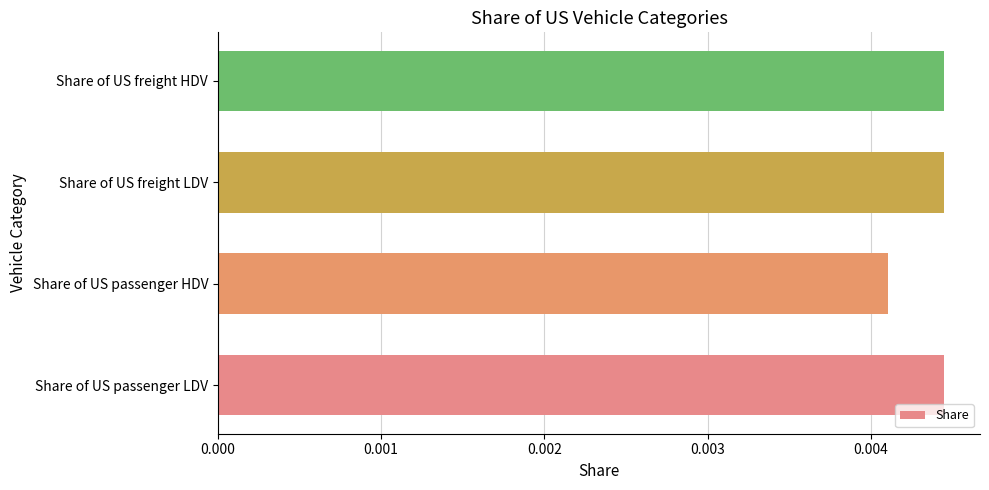

How many values are between 0 and 1?

4